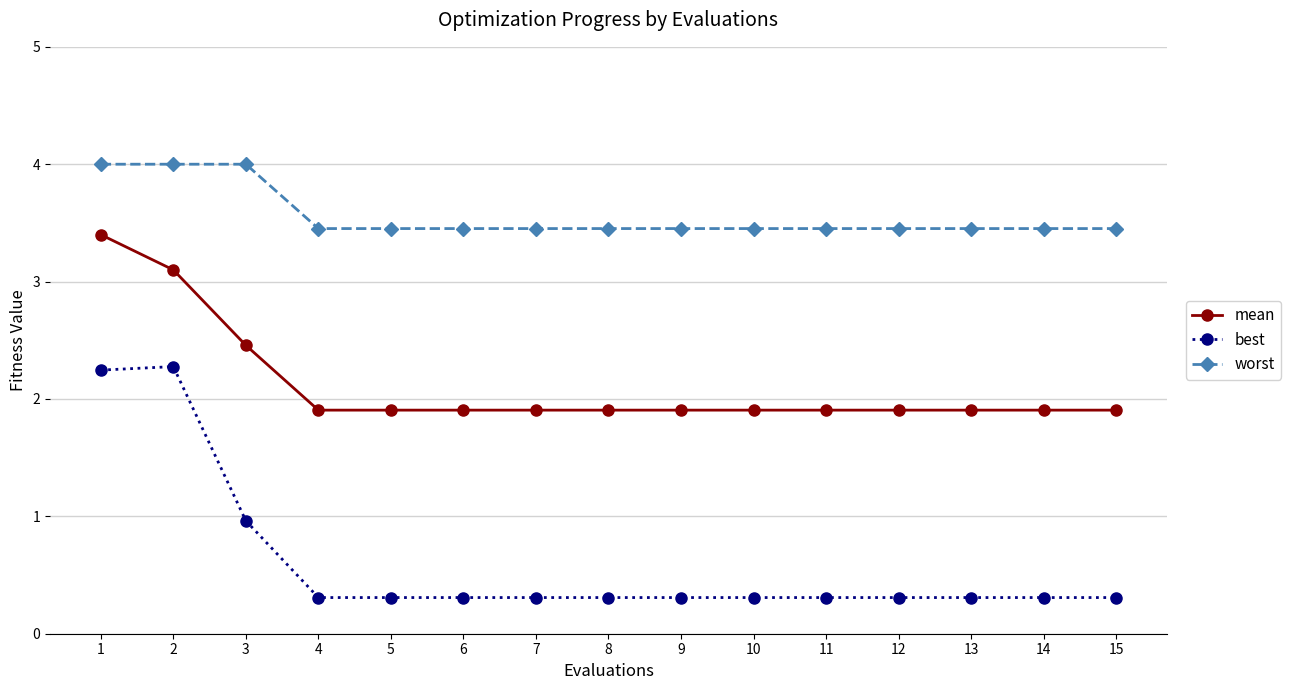

What is the spread (max minus min) of values at 1?

1.8